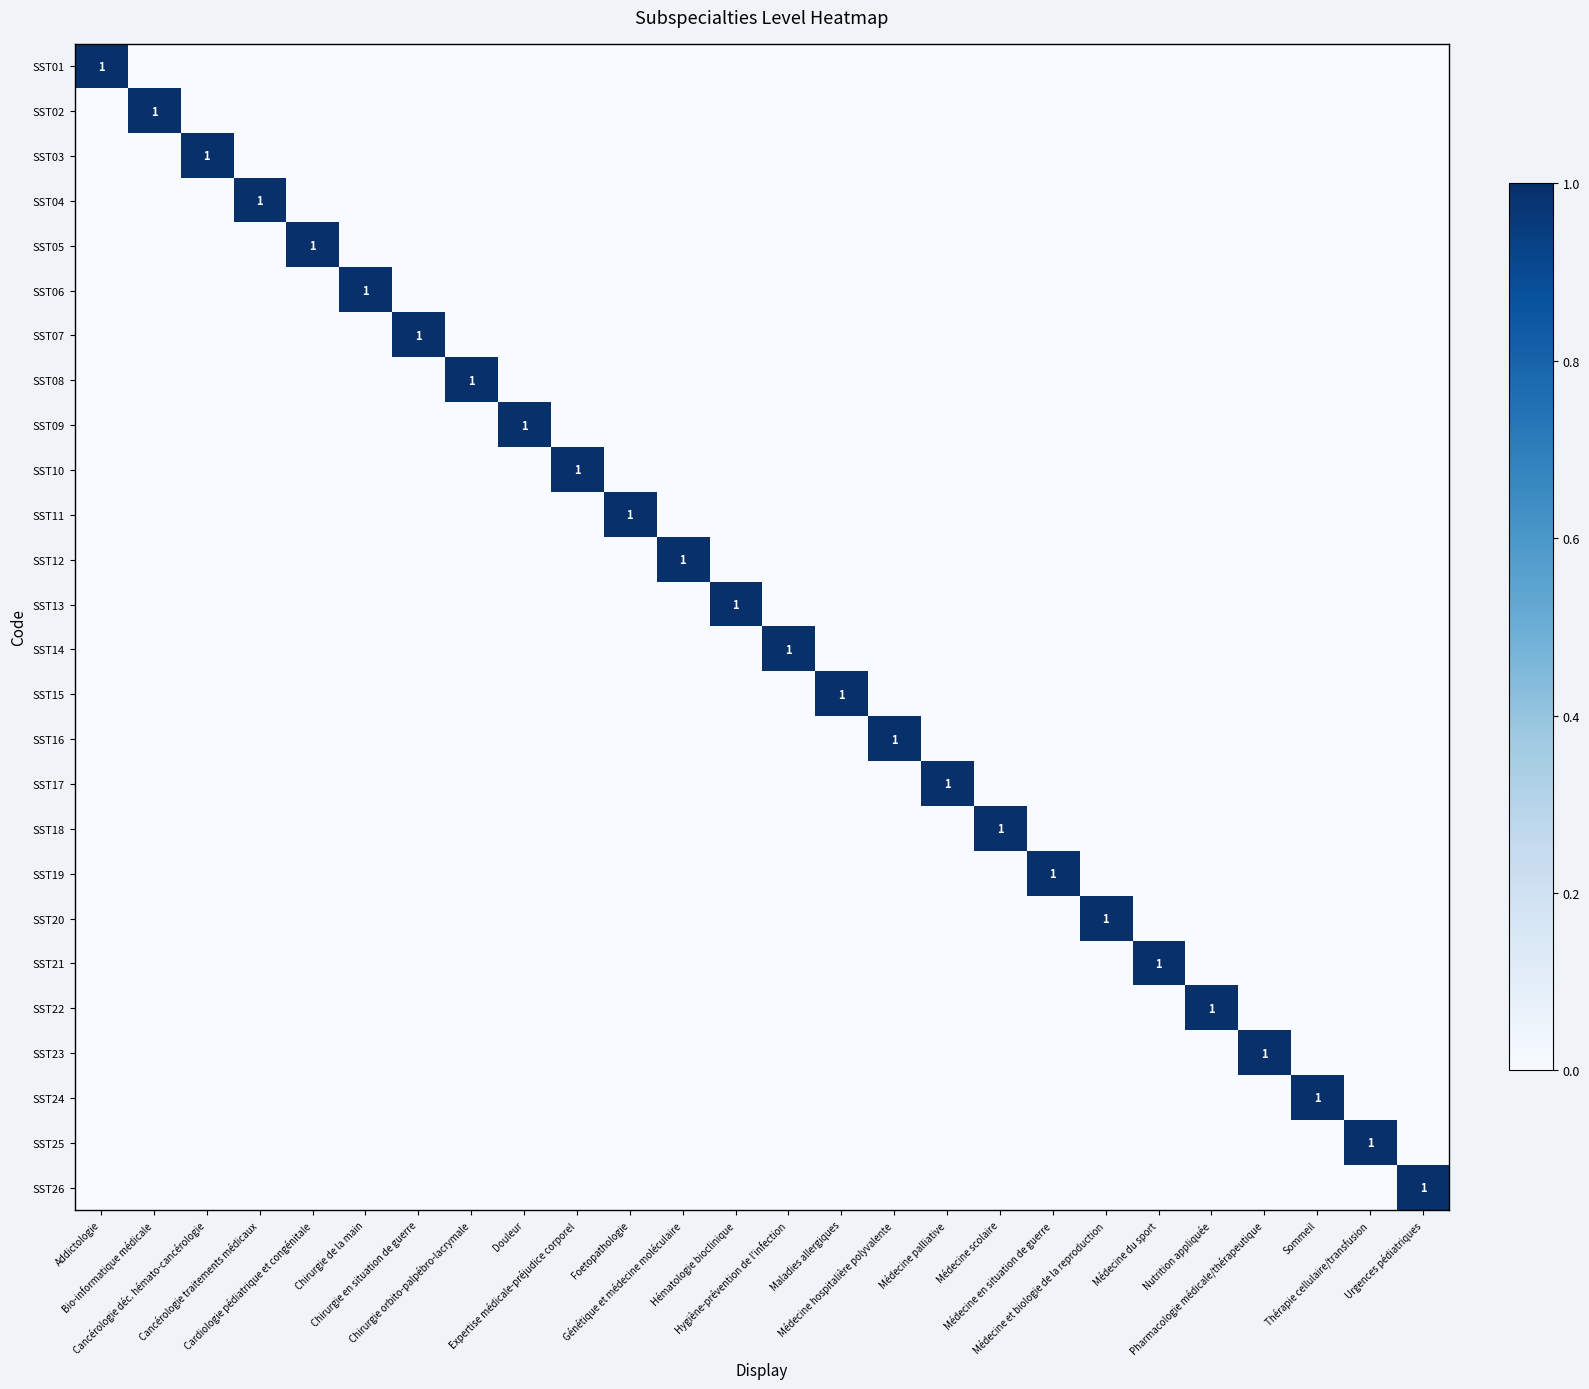

True or false: SST24 has a value of 1 at Génétique et médecine moléculaire.

False